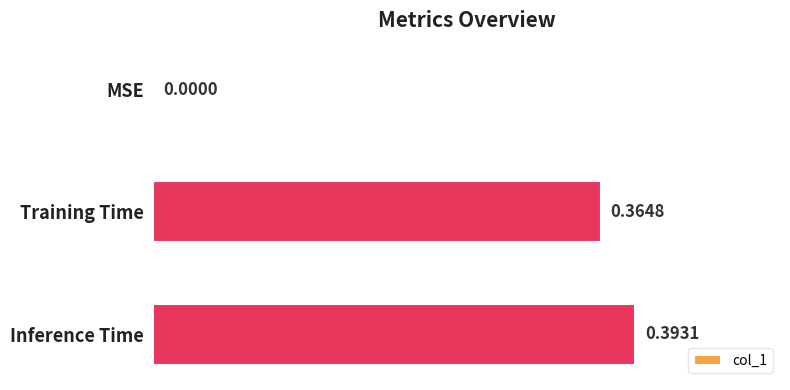

Where is the data nearest to the value 0?

MSE